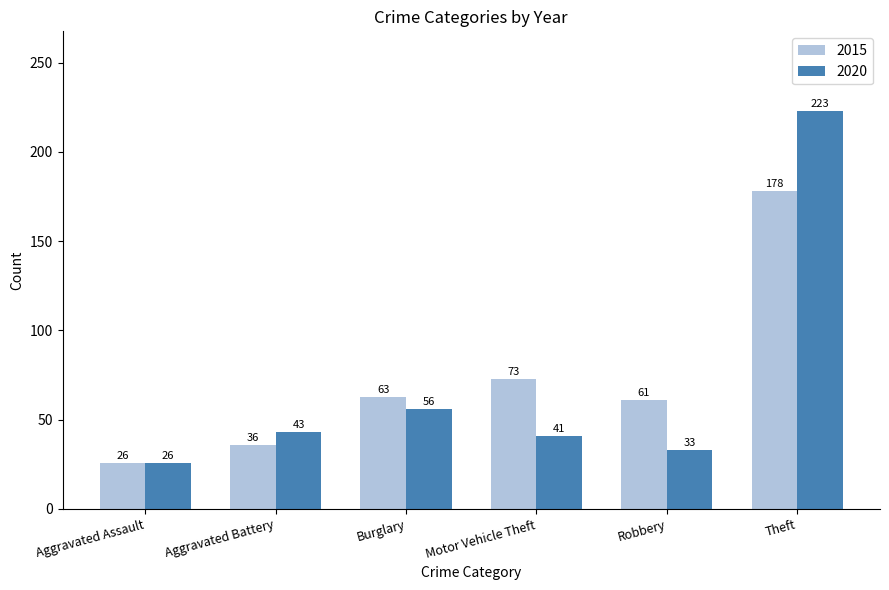

What is the label of the 1st bar from the left?

Aggravated Assault